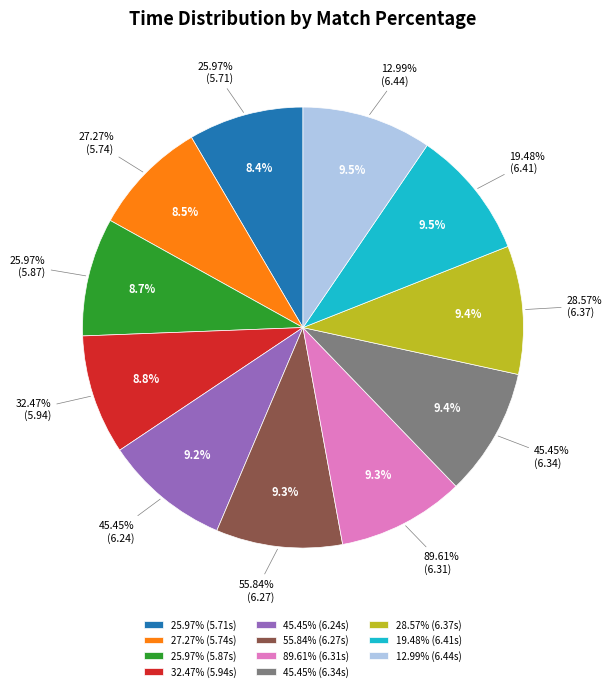

How many segments does this pie chart have?

11